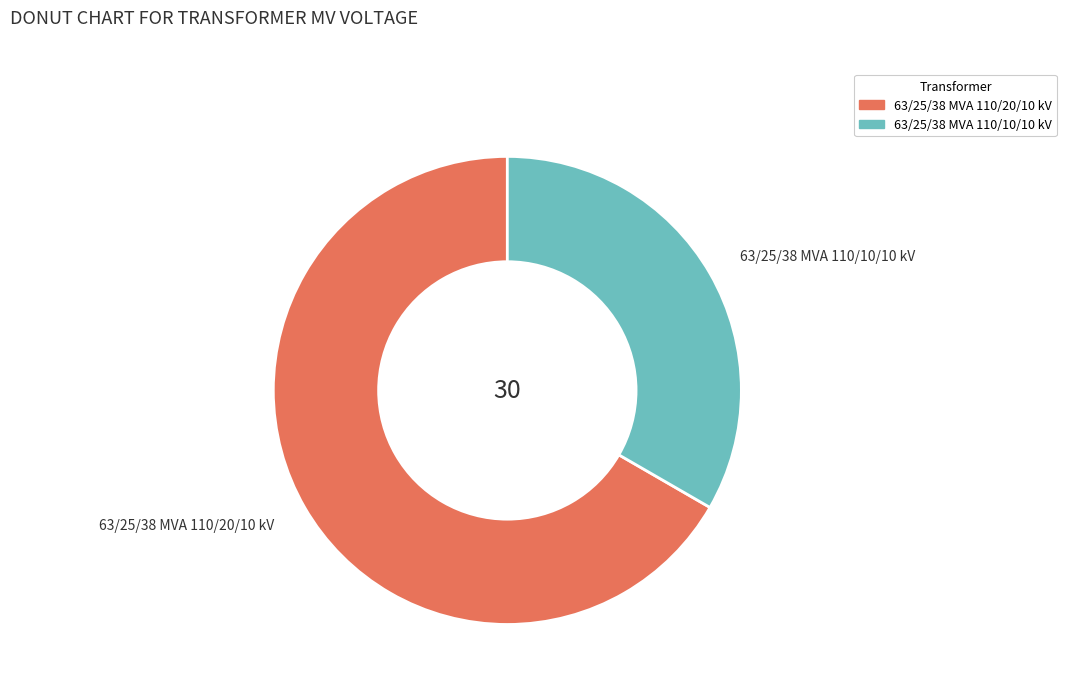

True or false: 63/25/38 MVA 110/20/10 kV accounts for 80% of the total.

False